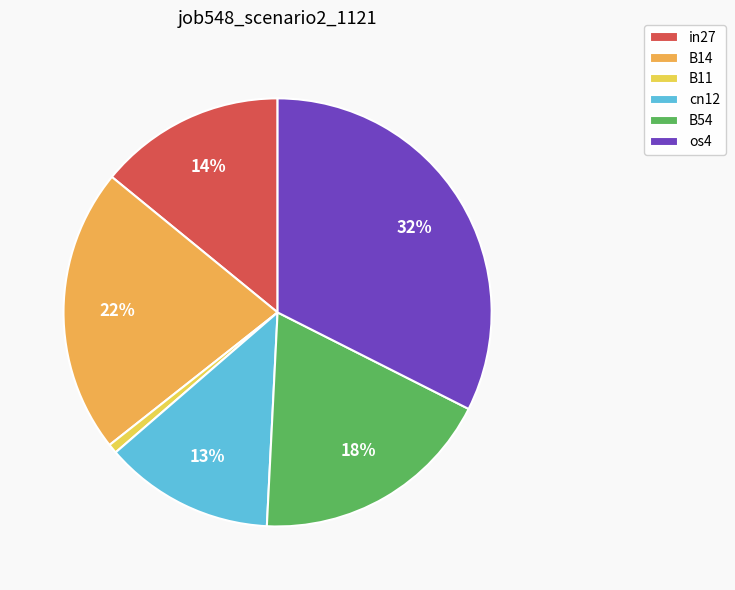

To the nearest percent, what portion does B54 represent?

18%